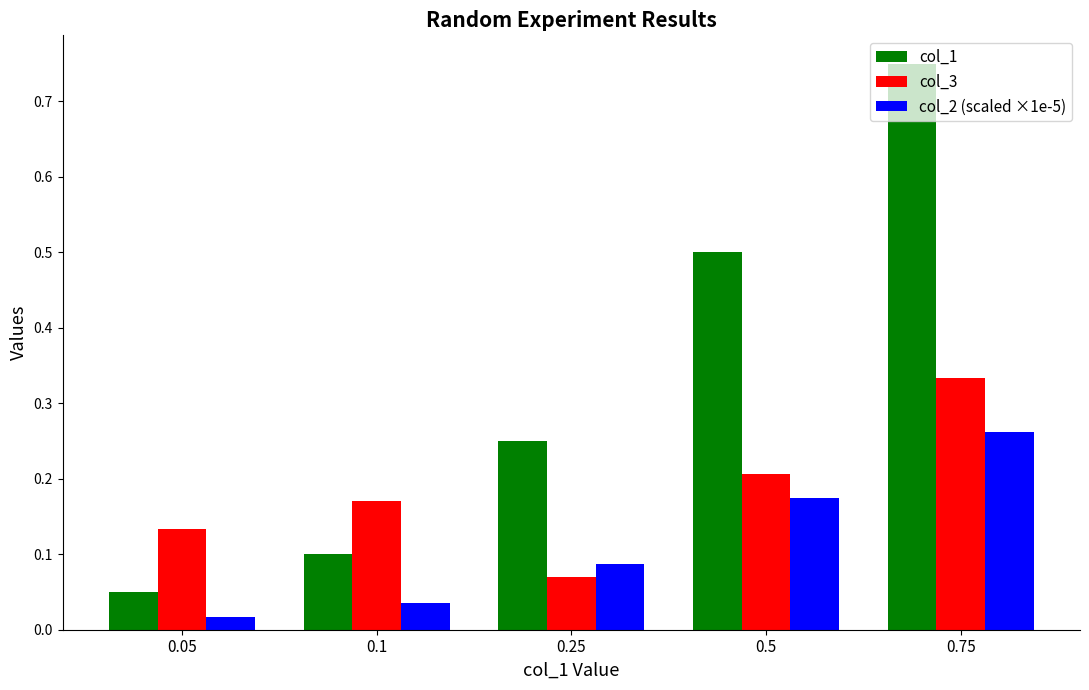

What is the label of the 3rd bar from the right?

0.25